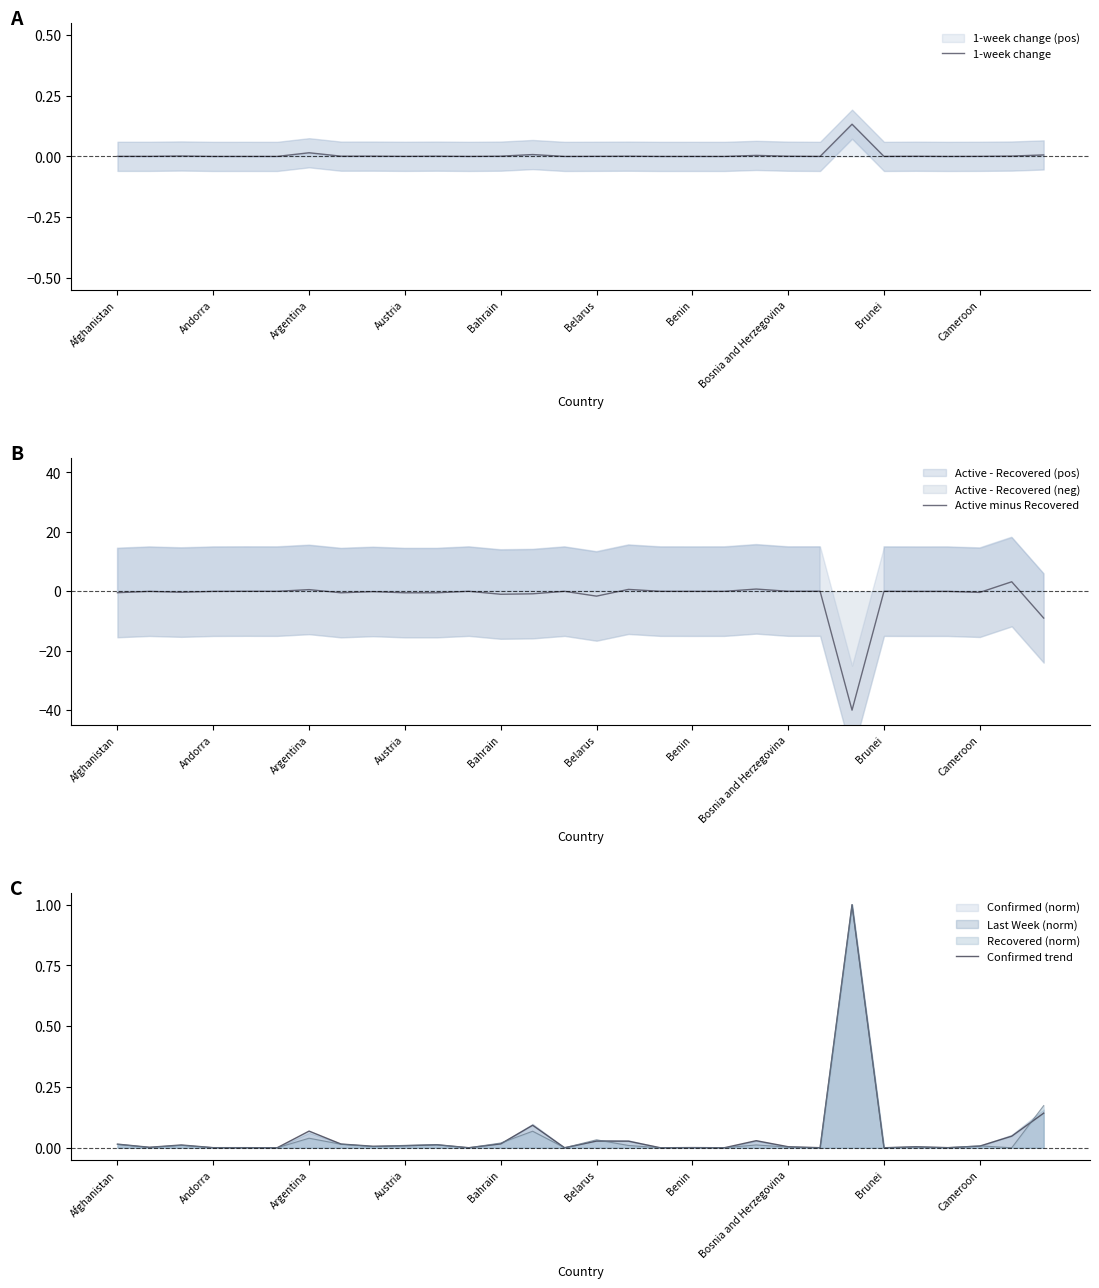

The Active minus Recovered series shows 0.0 at 22. True or false?

True